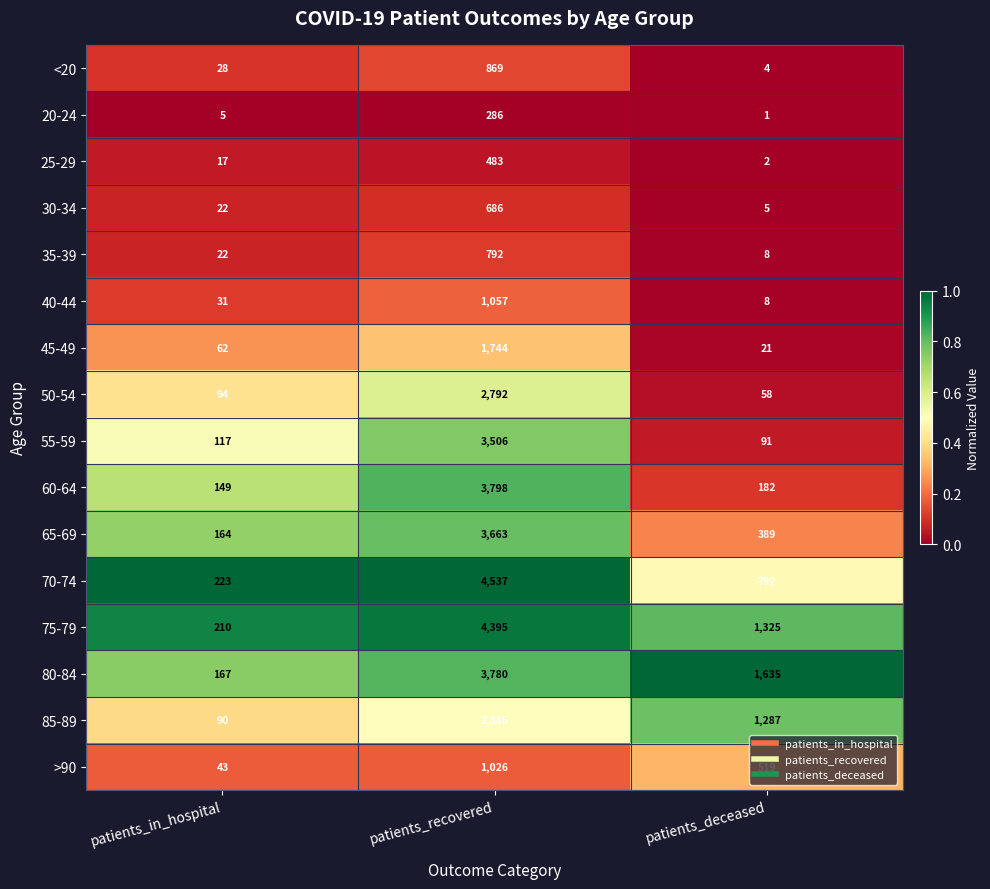

The value of 45-49 at patients_deceased is 13. True or false?

False